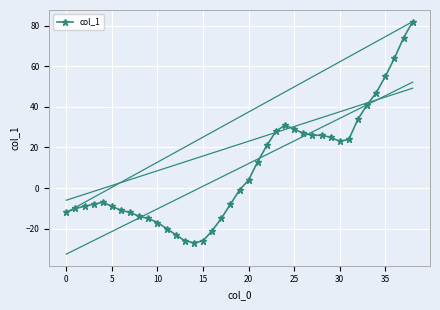

What is the change in value from 31 to 35?

+31